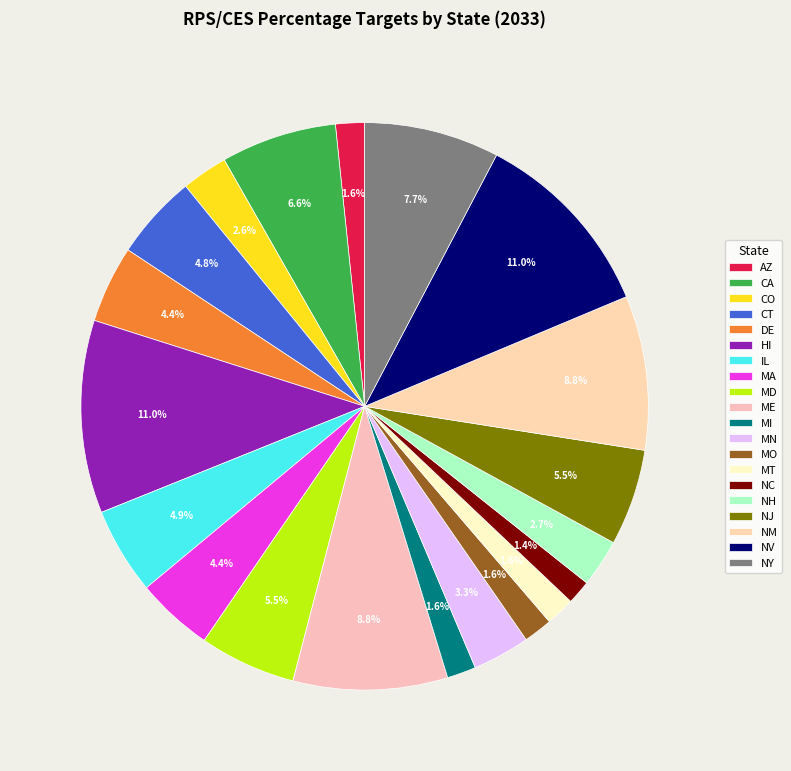

To the nearest percent, what portion does MT represent?

2%